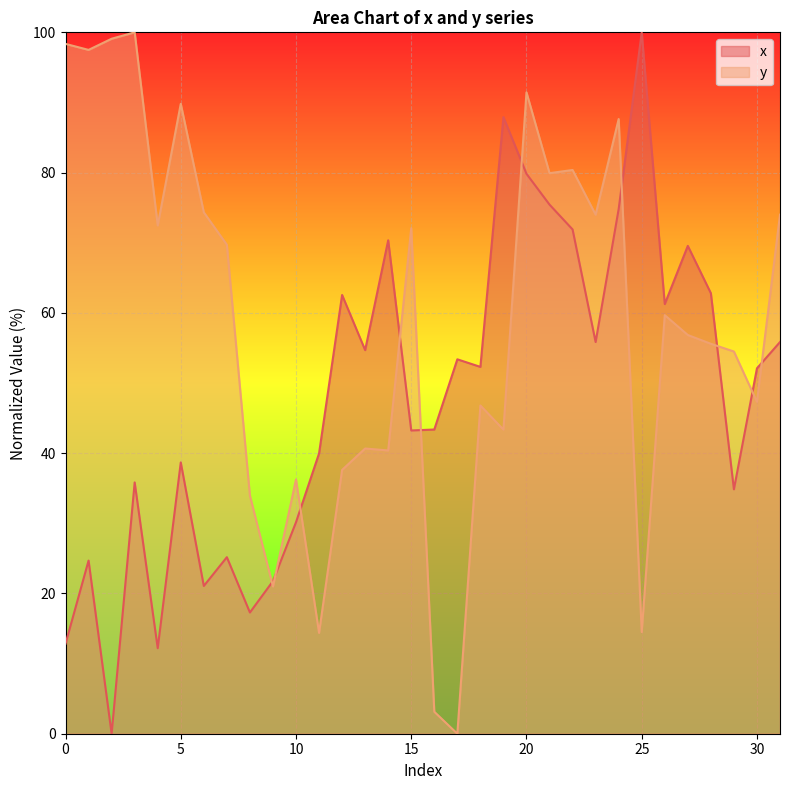

Reading left to right, what are all the values shown in this chart?

x: 12.8	24.7	0.0	35.8	12.2	38.7	21.1	25.2	17.3	21.8	30.2	40.0	62.6	54.7	70.3	43.2	43.4	53.4	52.3	87.9	79.8	75.4	71.9	55.8	74.8	100.0	61.3	69.6	62.8	34.8	52.1	55.8
y: 98.4	97.5	99.1	100.0	72.5	89.8	74.3	69.7	33.9	21.0	36.3	14.4	37.6	40.7	40.4	72.1	3.1	0.0	46.8	43.4	91.4	79.9	80.4	74.0	87.6	14.5	59.7	56.8	55.6	54.5	47.3	74.0